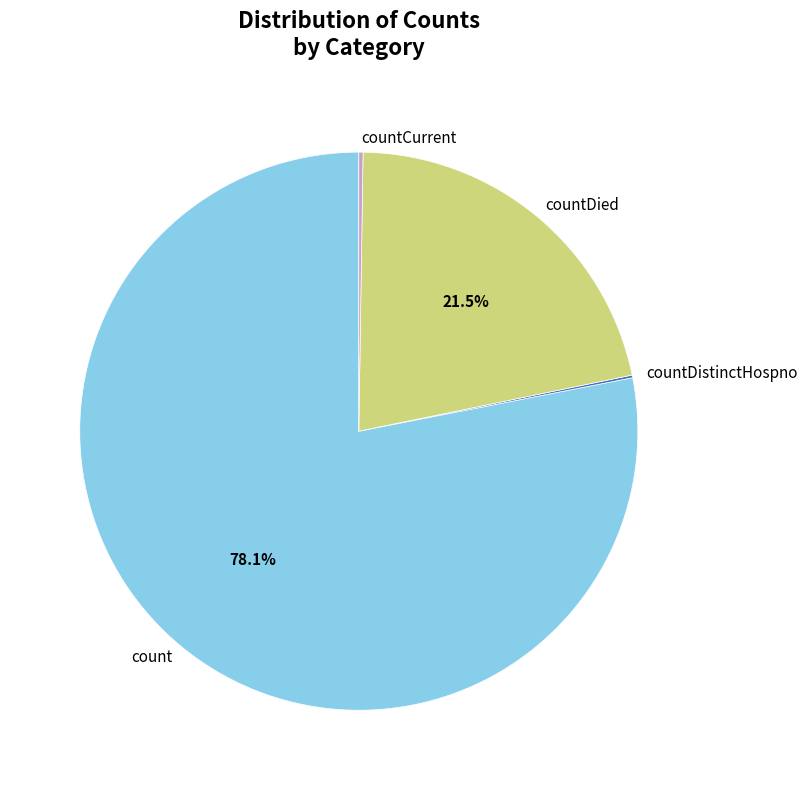

Does countDied represent more than half of the total?

No